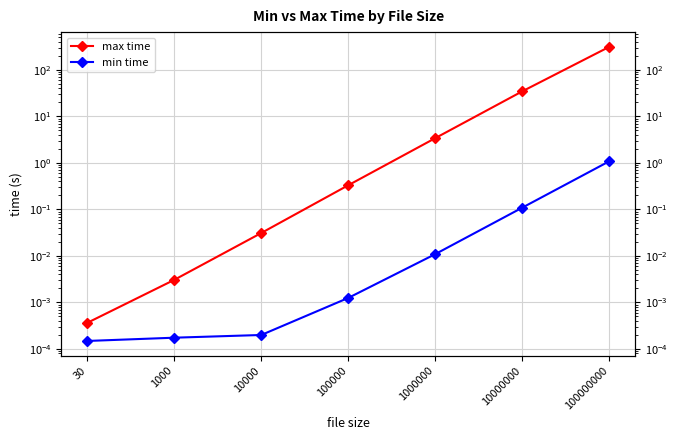

Does the chart have visible grid lines?

Yes